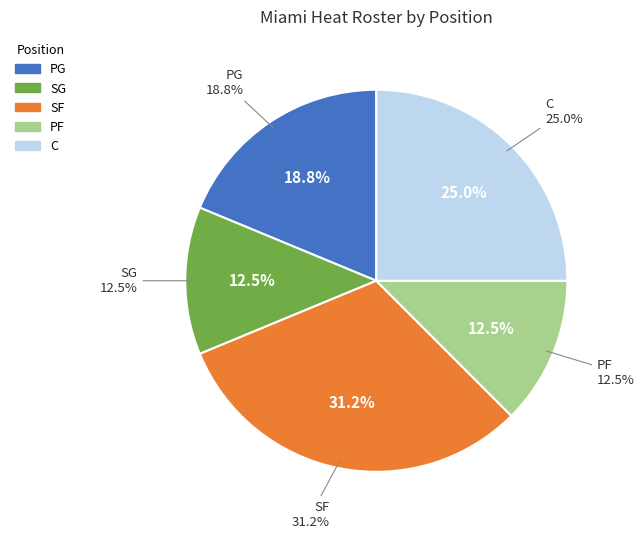

To the nearest percent, what is the combined percentage of PF and PG?

31%